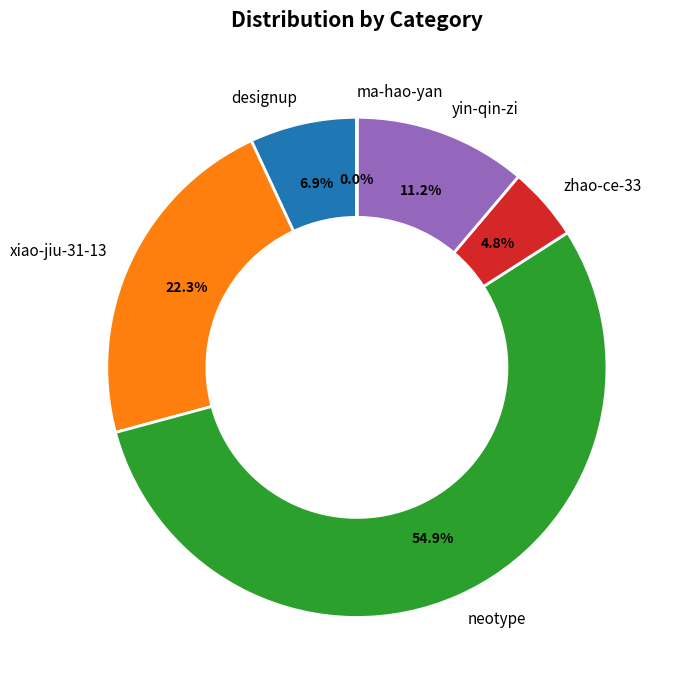

What is the ratio of the value at yin-qin-zi to the value at designup?

1.6